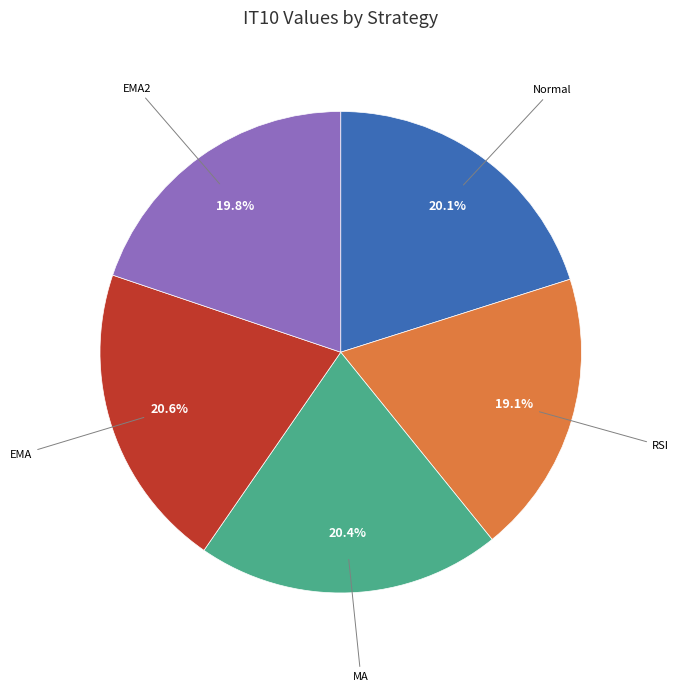

How many segments does this pie chart have?

5